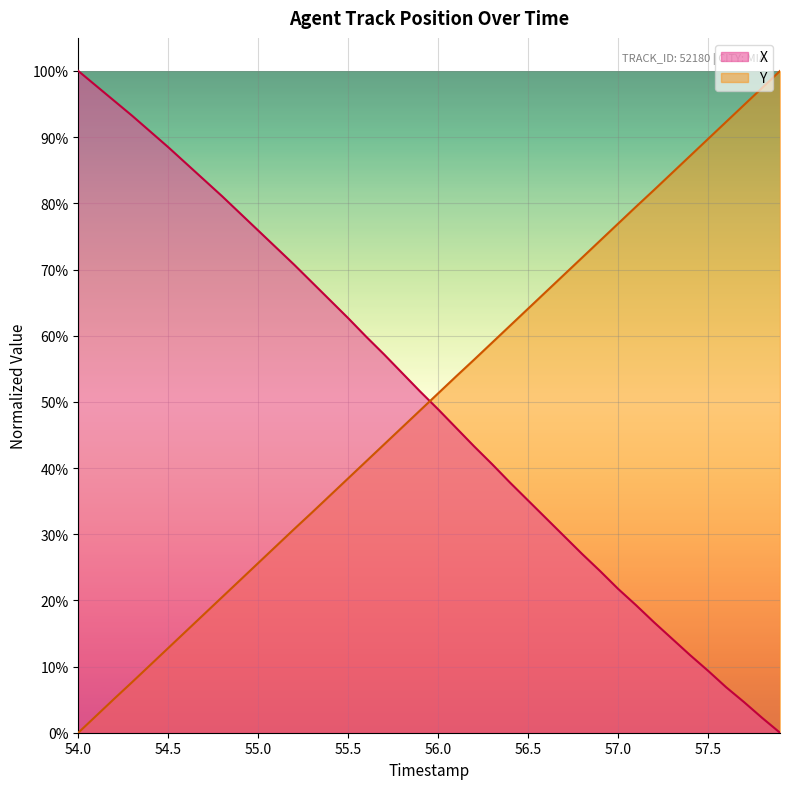

True or false: Y has a value of 0.2 at 54.6.

False